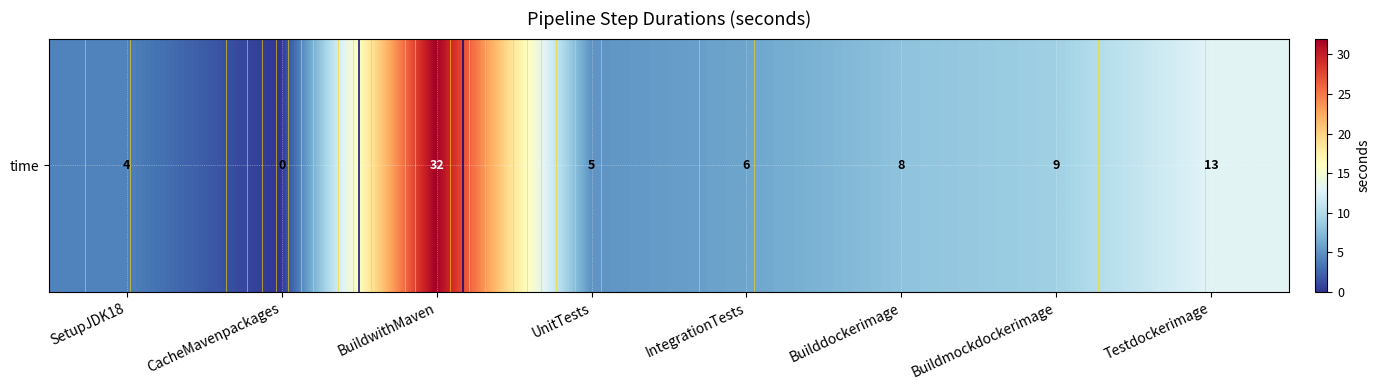

How many values are below 8?

4